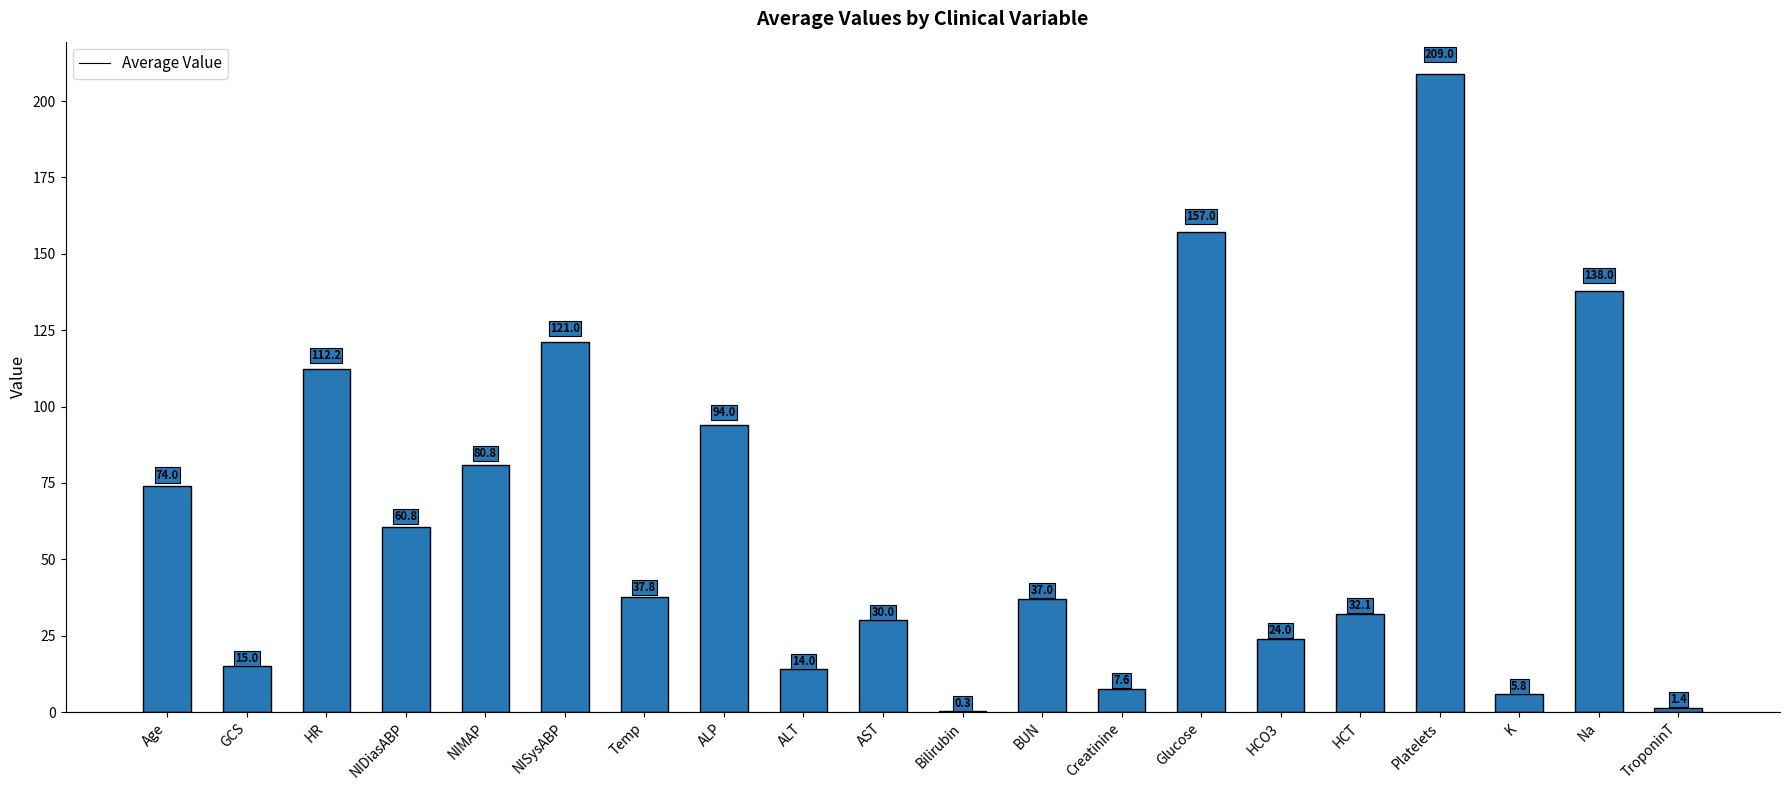

What is the maximum value shown in the chart?

209.0